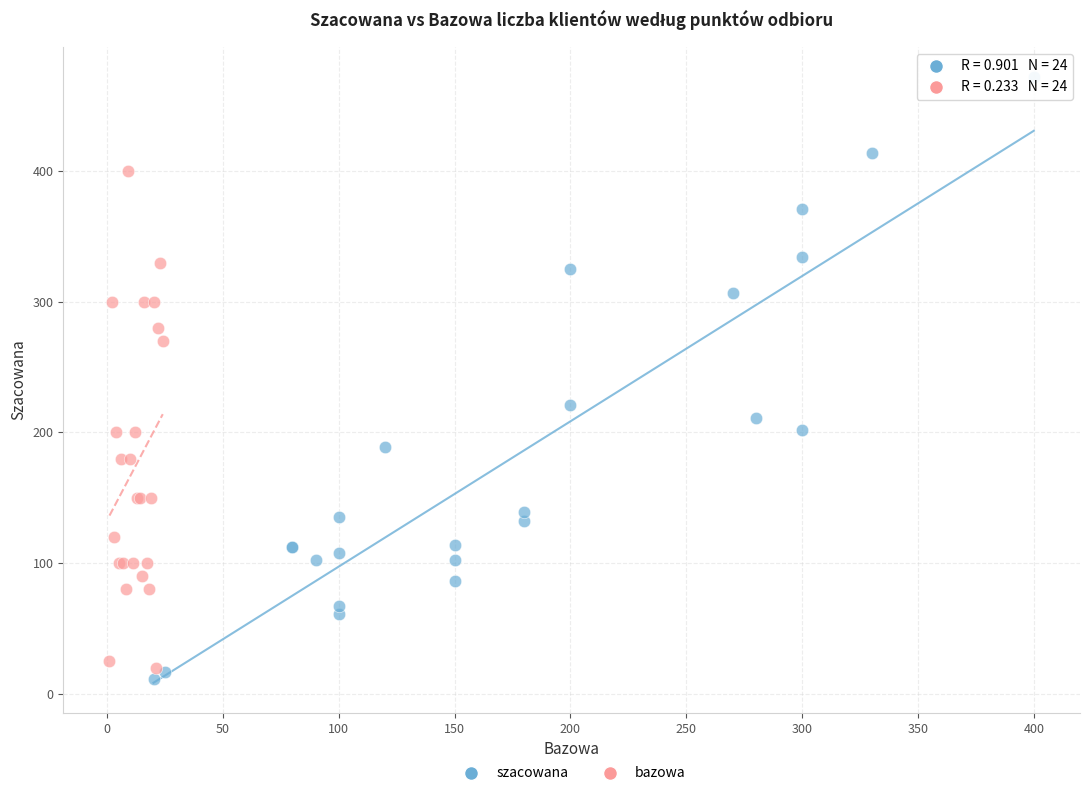

Which series has the widest spread of Y values?

szacowana